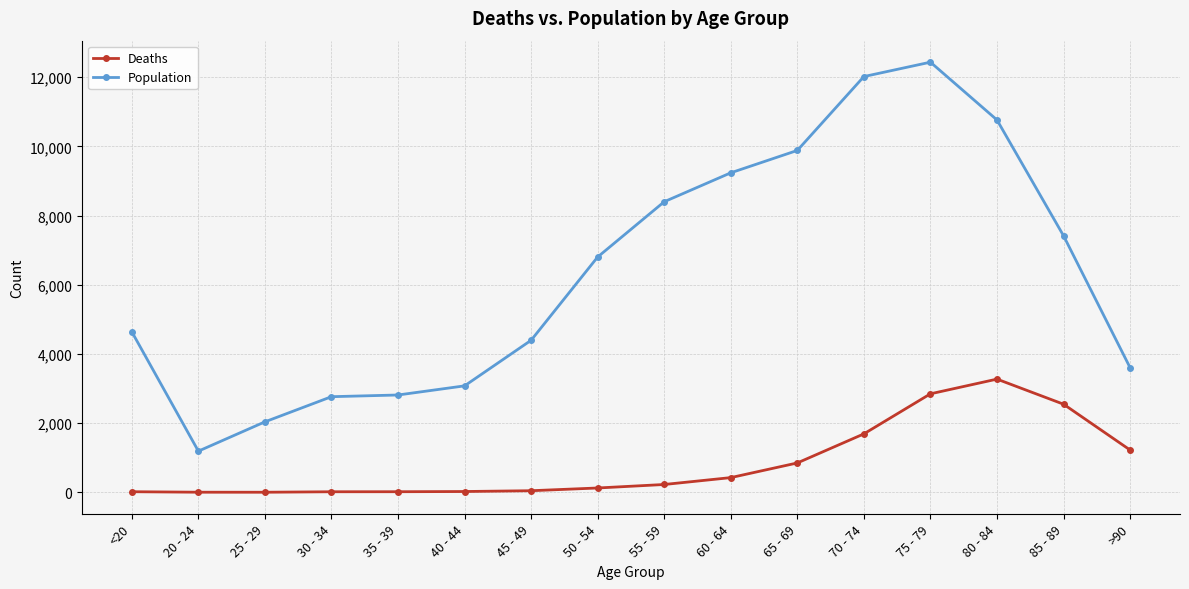

True or false: Deaths and Population cross at least once.

False